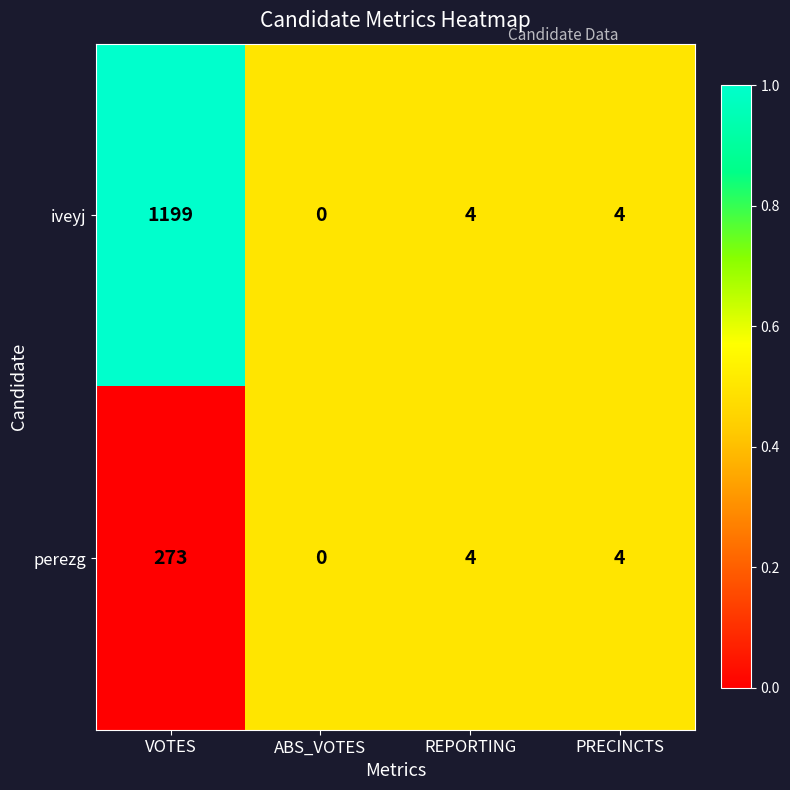

Reading left to right, what are all the values shown in this chart?

iveyj: 1199	0	4	4
perezg: 273	0	4	4